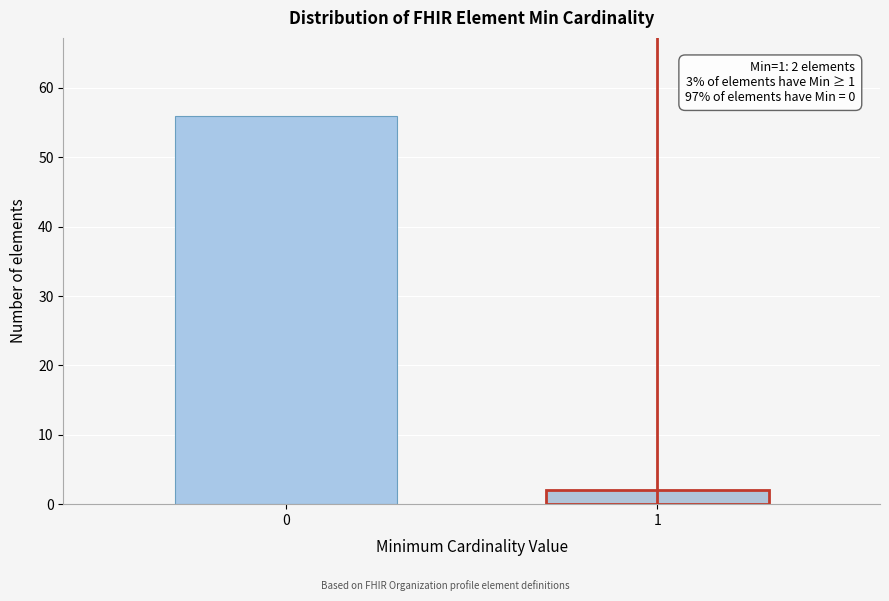

Reading left to right, what are all the values shown in this chart?

56	2